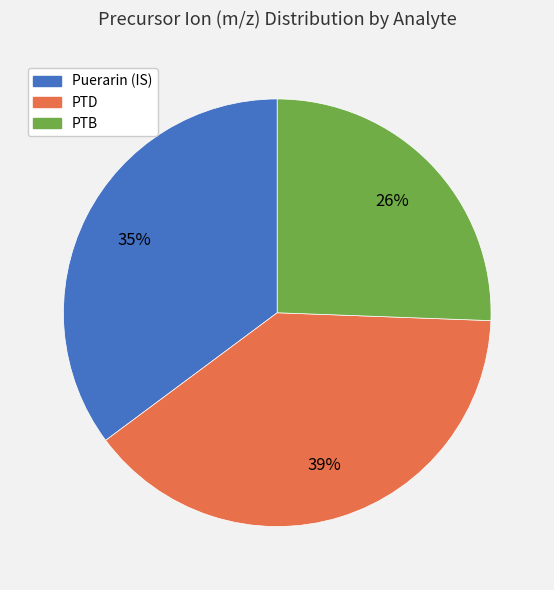

Which slice is the largest?

PTD